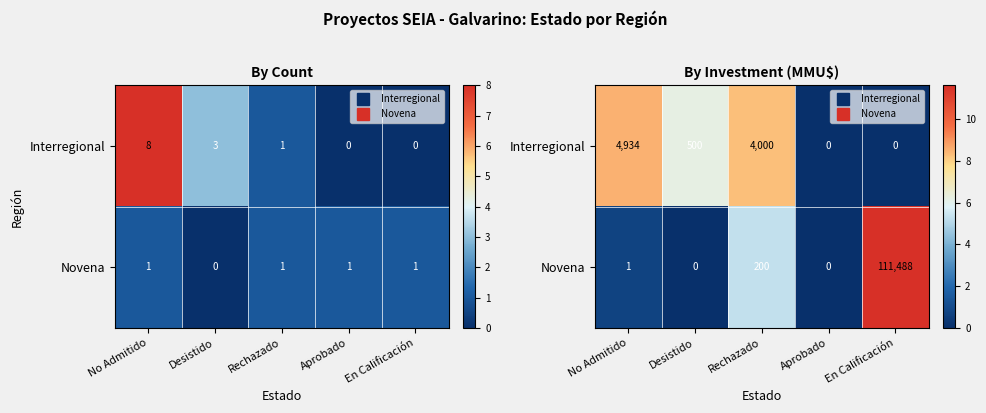

Is the value of Novena at Desistido greater than the value of Interregional at Rechazado?

No